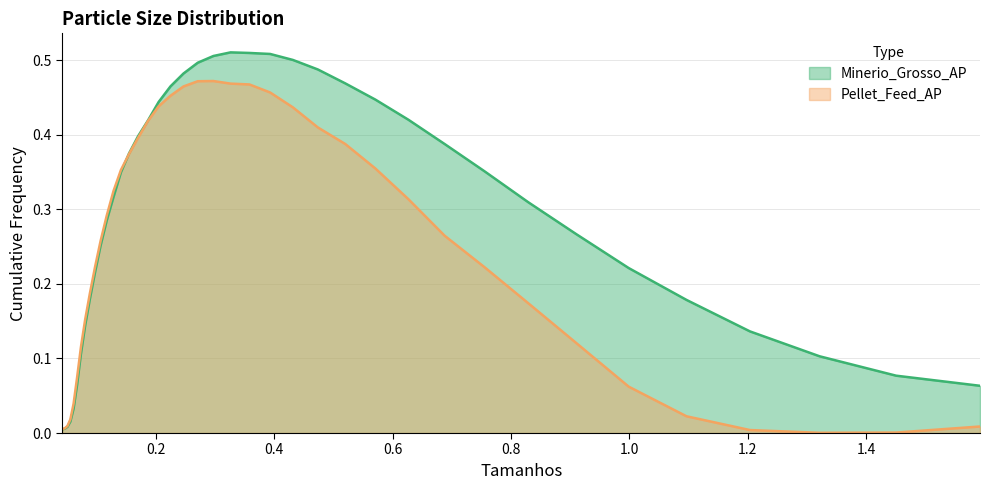

Does the chart have visible grid lines?

Yes